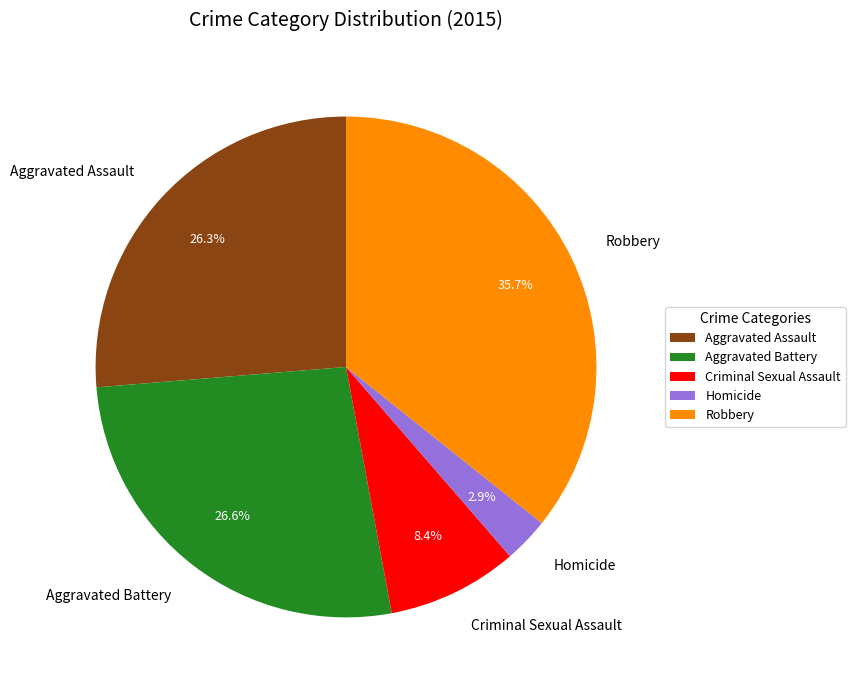

Between Aggravated Assault and Homicide, which is larger?

Aggravated Assault